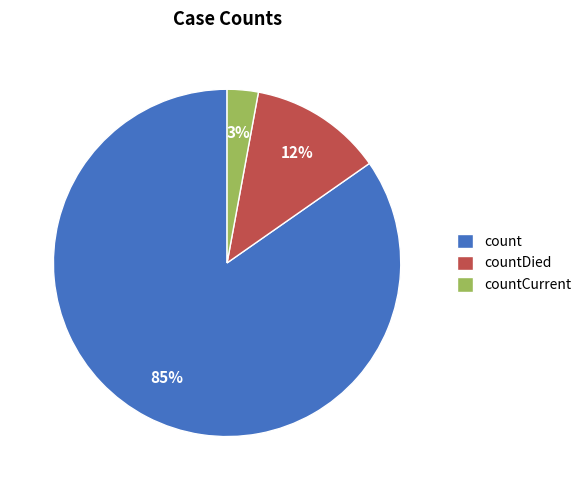

Which has a higher value, count or countCurrent?

count